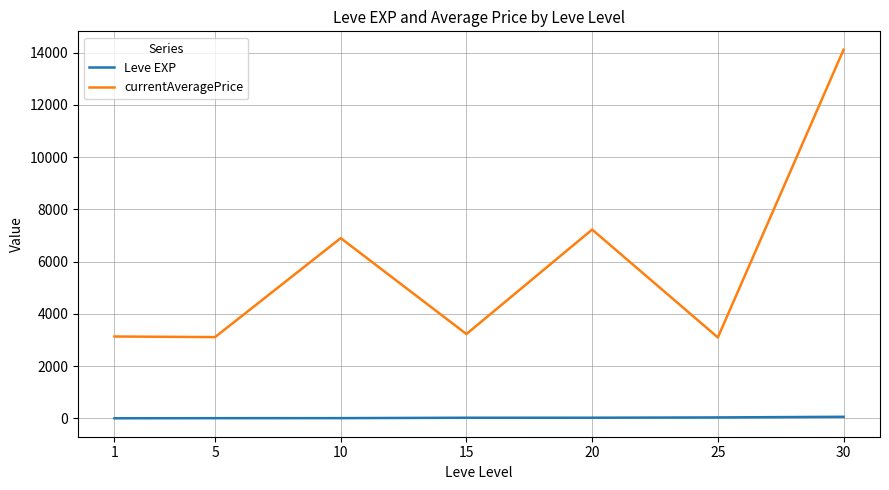

At which label does Leve EXP first exceed 22?

15